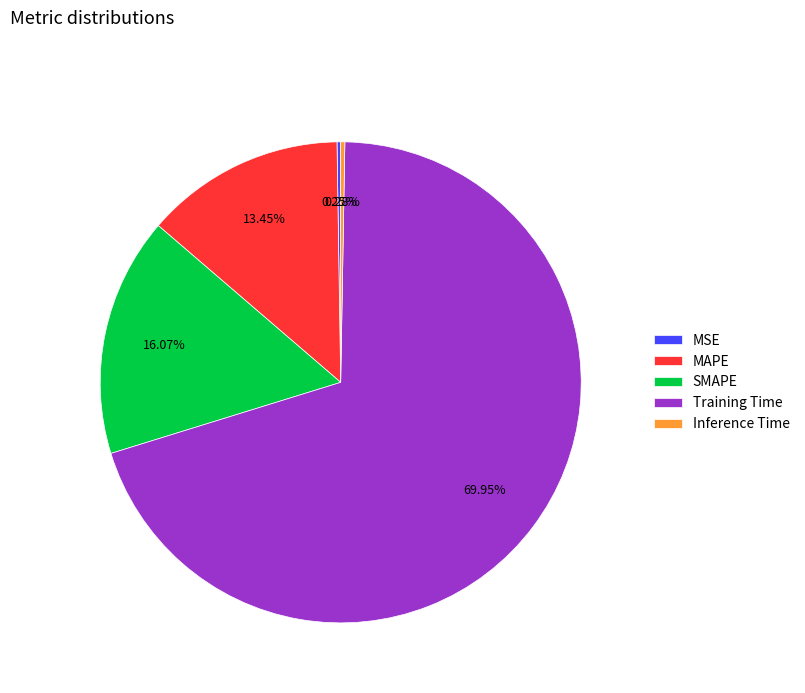

How much of the chart is everything except SMAPE?

83.9%